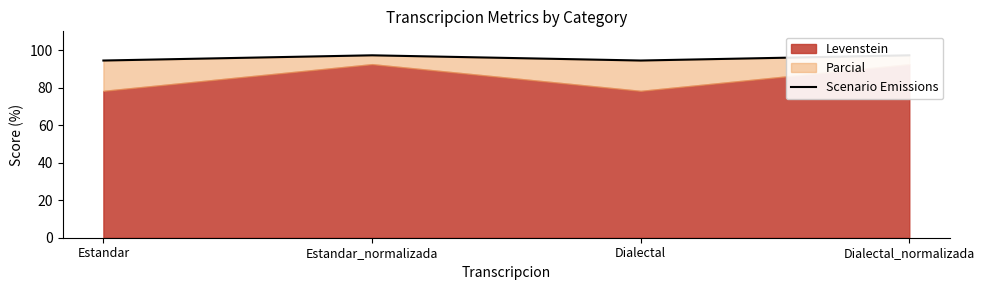

The chart shows a value of 97.2 at Estandar_normalizada. True or false?

True